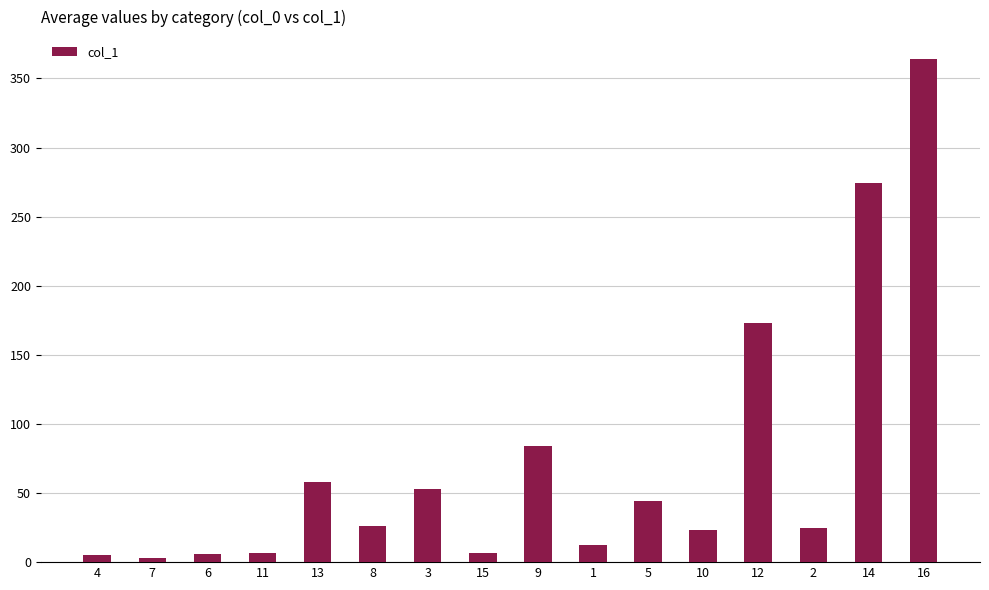

Where is the data nearest to the value 183?

12